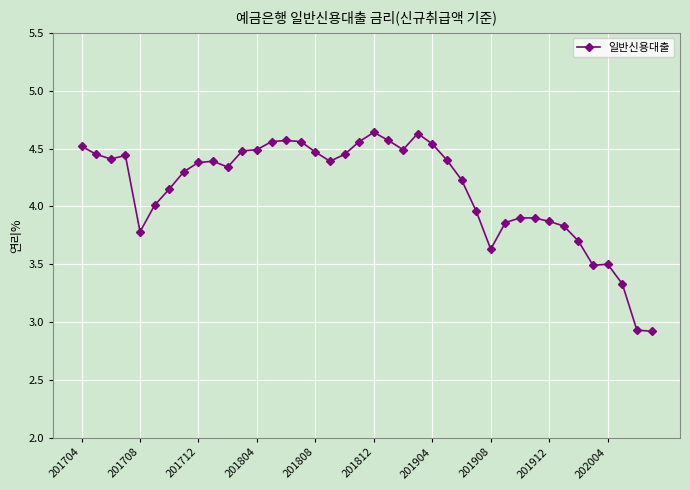

True or false: the data has more than 0 interior local peaks.

True